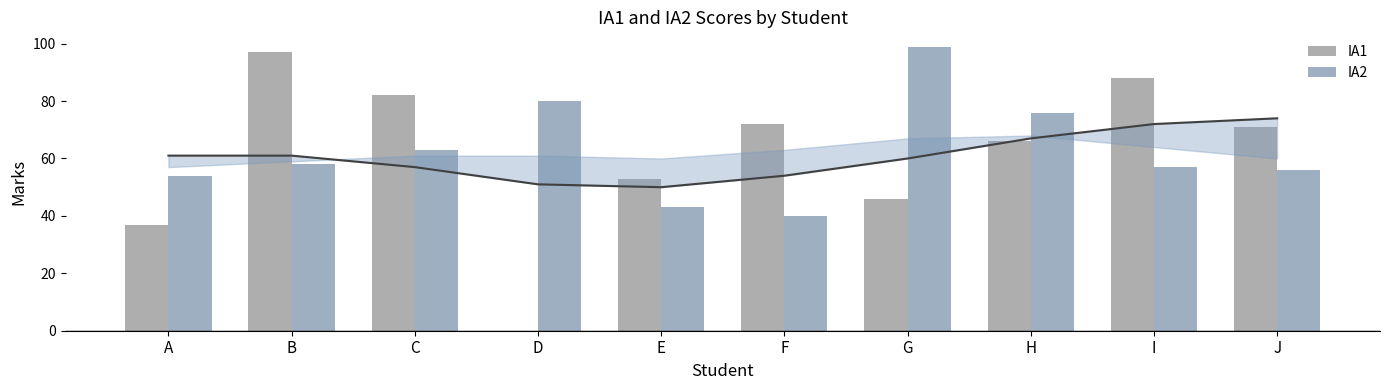

The IA2 series shows 63 at C. True or false?

True